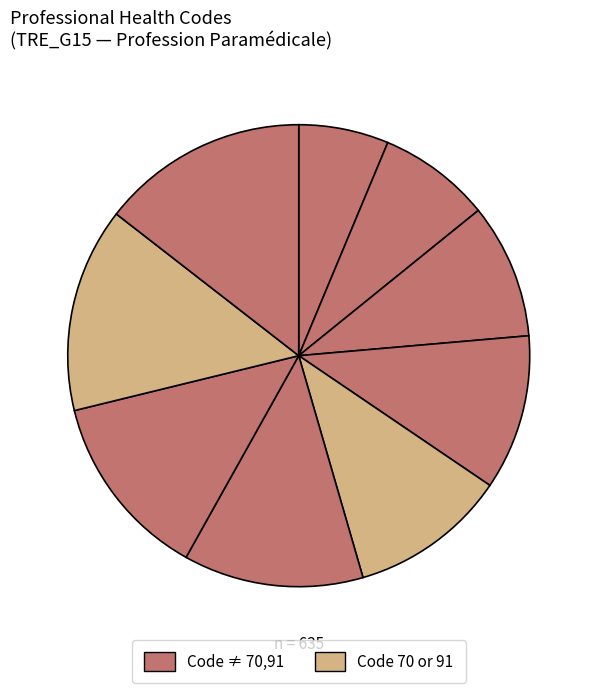

Is there any slice that represents more than half of the pie?

No